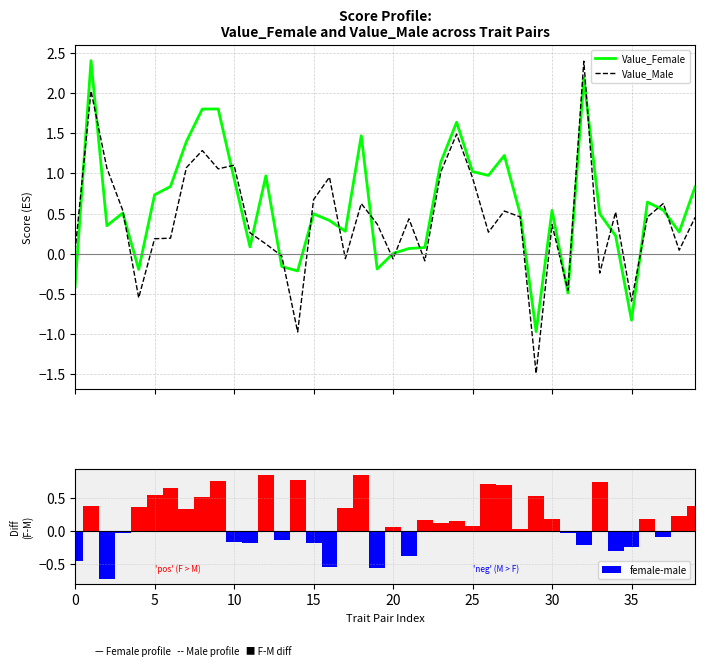

Does the chart contain stacked bars?

No